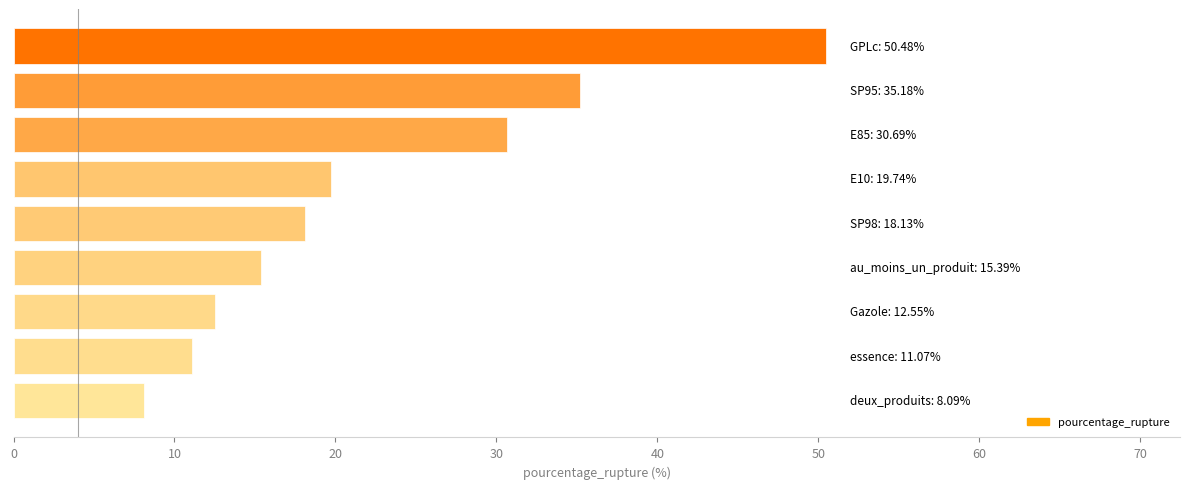

What is the difference between the second highest and second lowest values?

24.1